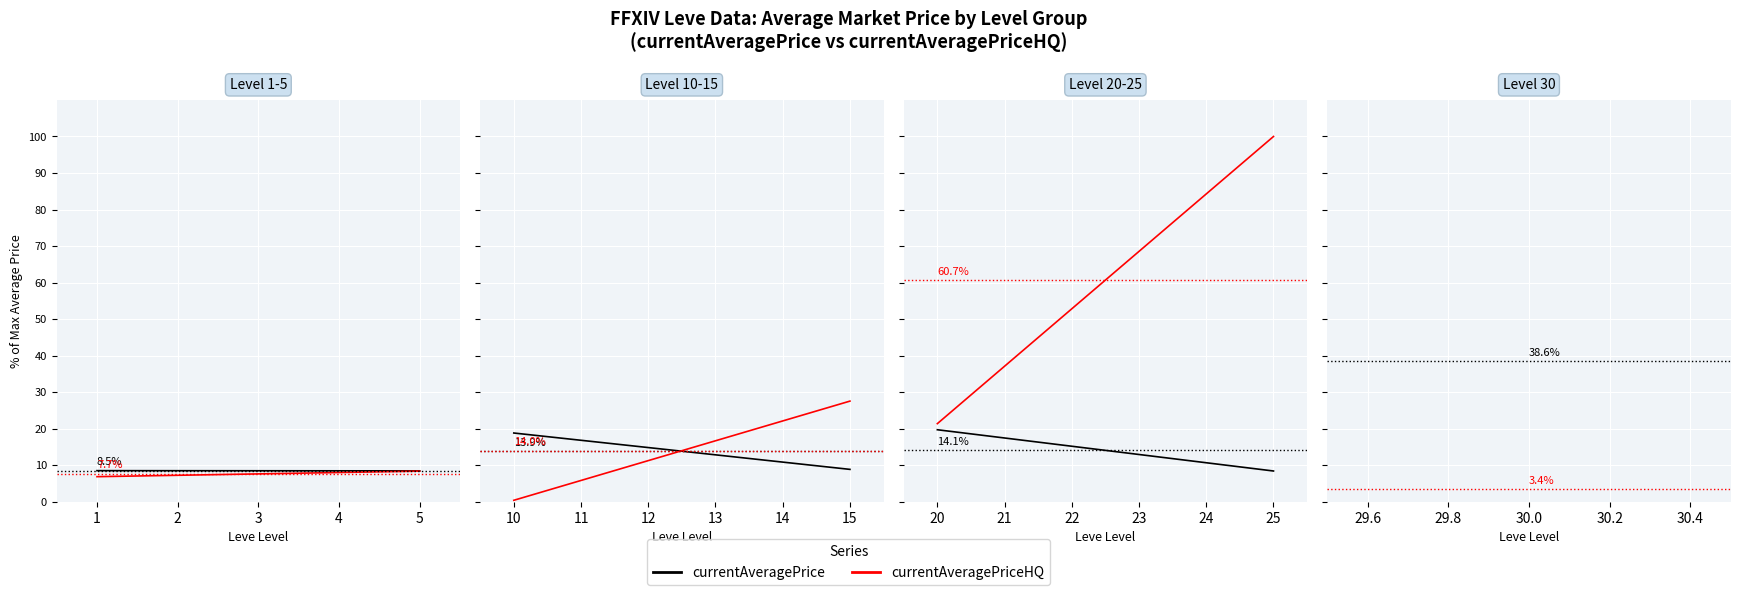

The value of currentAveragePrice at 20 is 6.2. True or false?

False